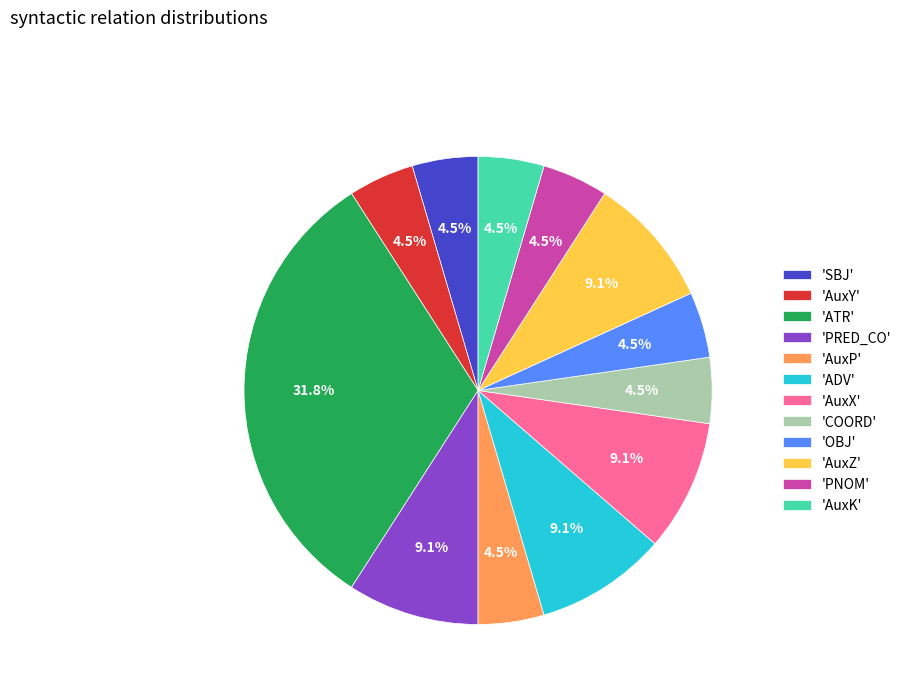

Approximately how many times larger is the value at 'AuxK' compared to 'PRED_CO'?

0.5